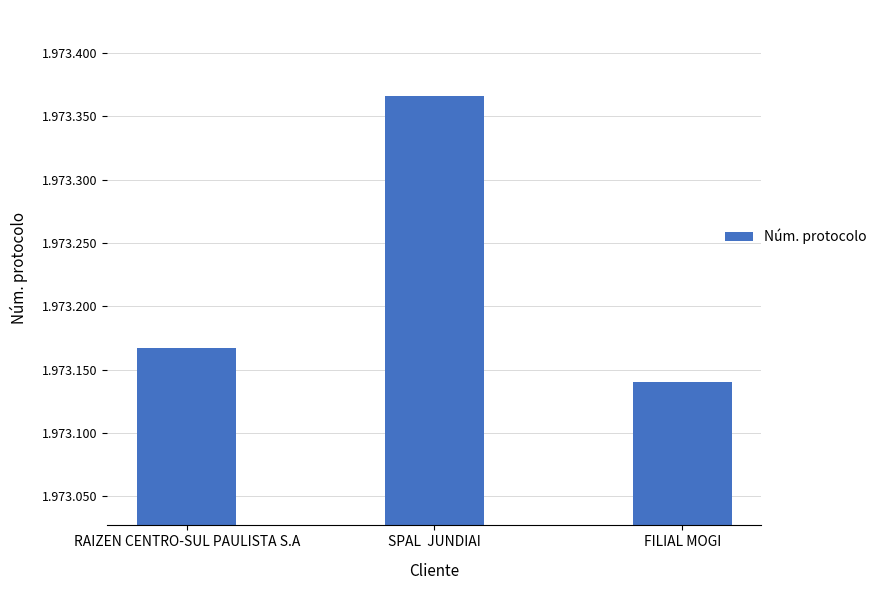

Are the bars grouped side by side (vs. stacked)?

No